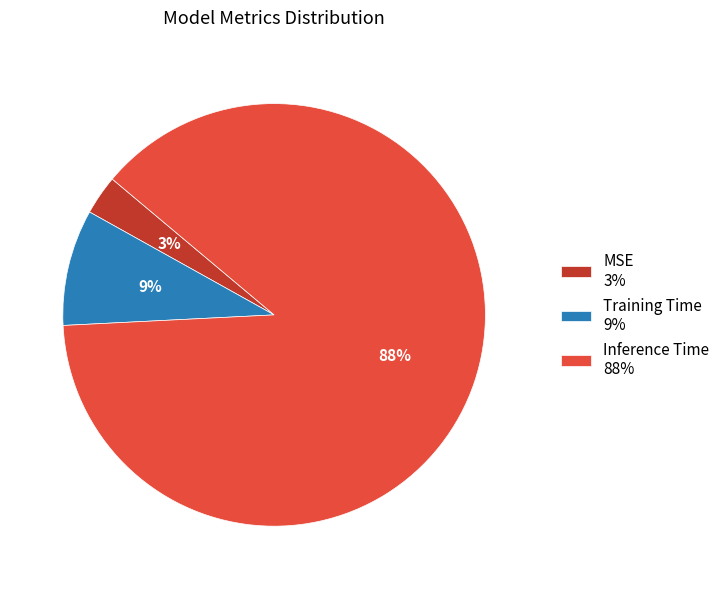

True or false: MSE accounts for 3% of the total.

True